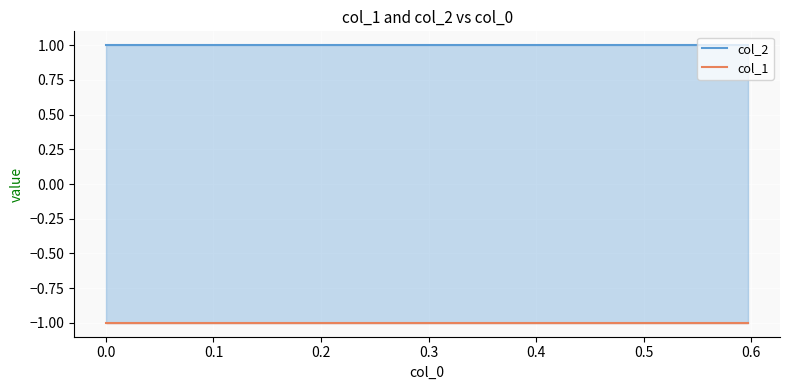

True or false: col_1 and col_2 intersect in this chart.

False